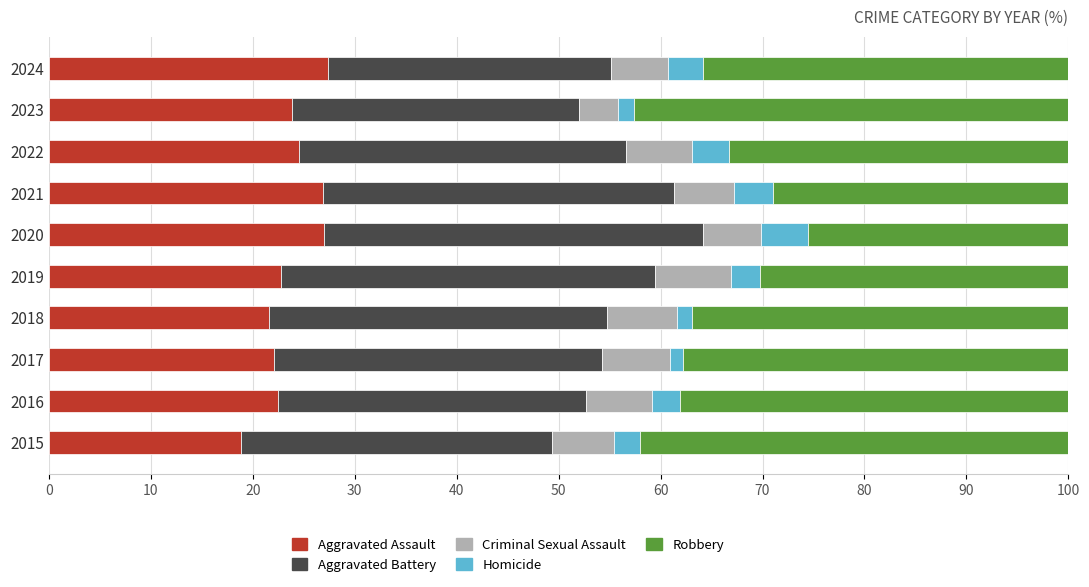

What is the total value across all series at 2015?

100.0